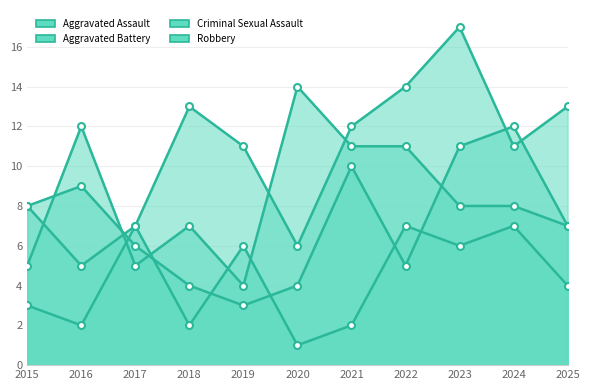

Rank the series by their maximum value, from highest to lowest.

Aggravated Assault, Robbery, Aggravated Battery, Criminal Sexual Assault